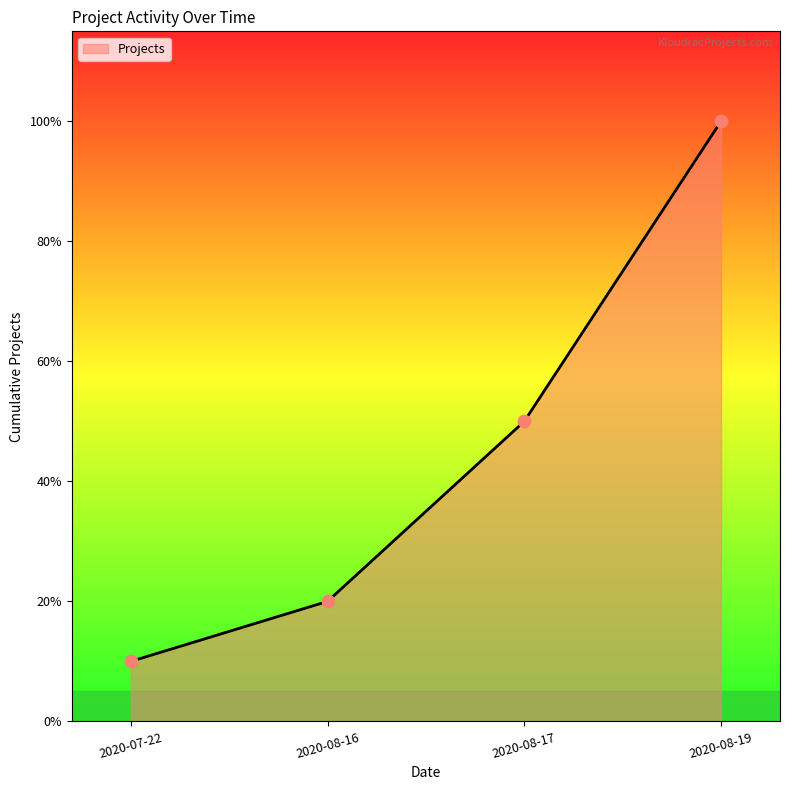

Is this an area chart (filled region under the line)?

Yes